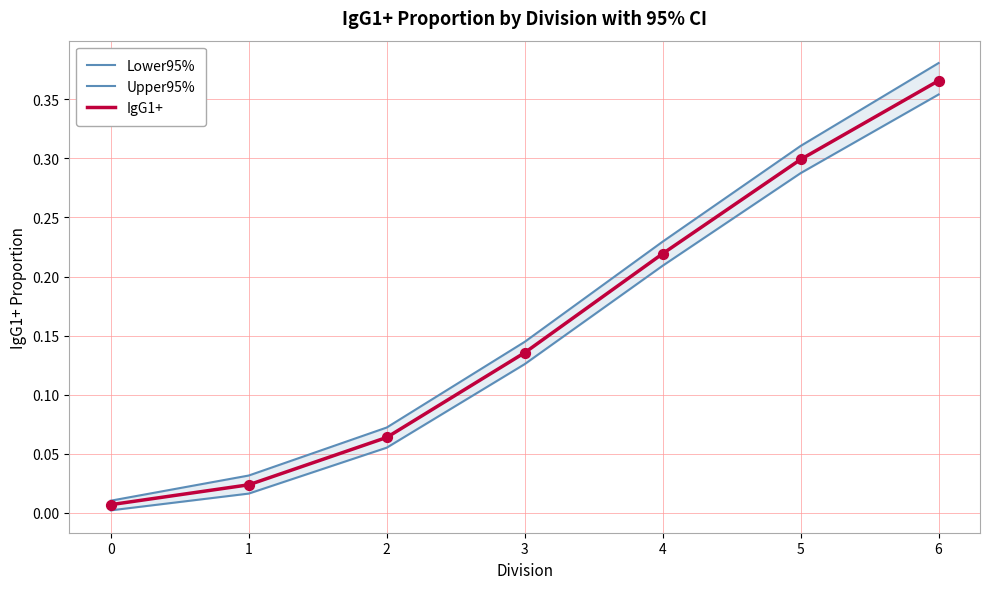

At which category is the sum across all series the highest?

6